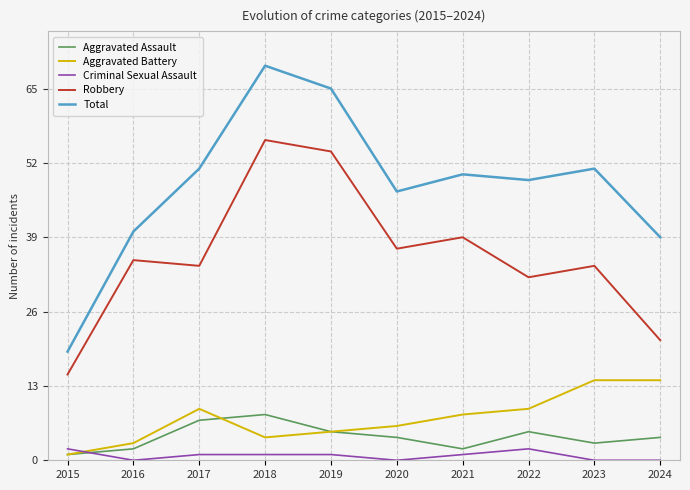

How many times do Criminal Sexual Assault and Aggravated Assault cross each other?

1